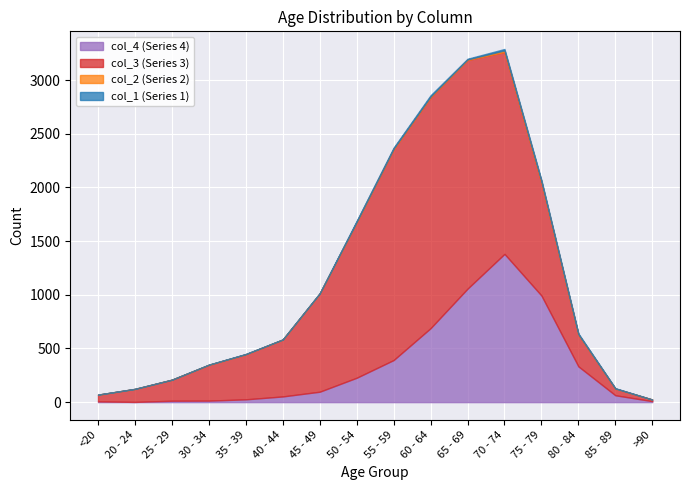

True or false: col_2 has more than 2 points higher than both neighbors.

True